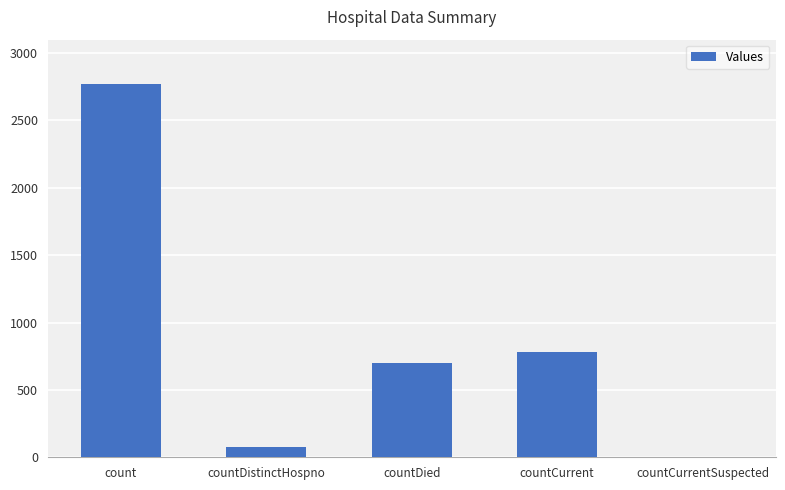

Between count and countDistinctHospno, which is larger?

count